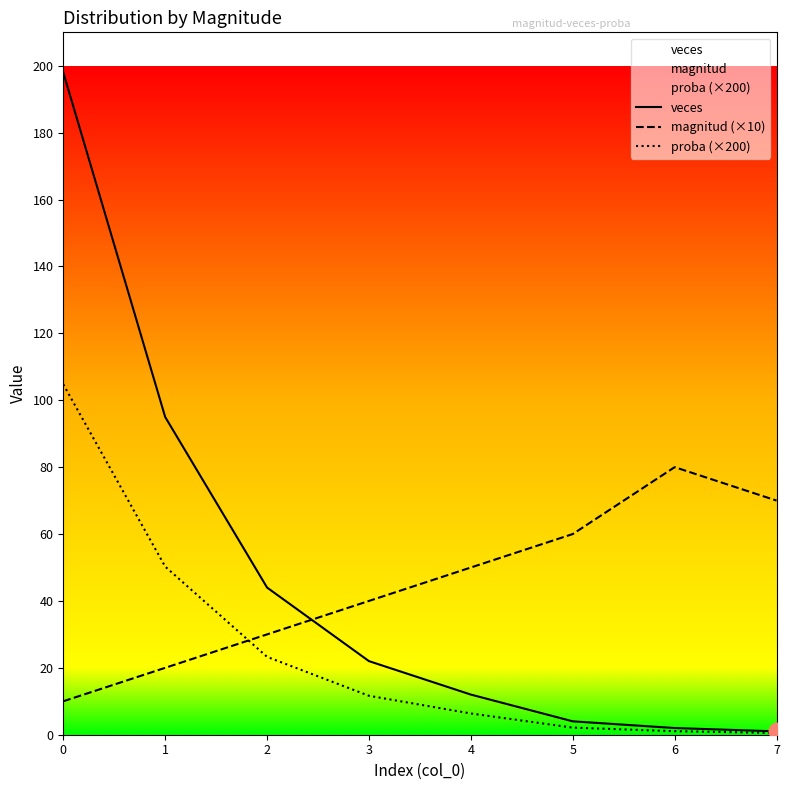

Reading left to right, list all the values displayed in this chart.

veces: 0=198.0	1=95.0	2=44.0	3=22.0	4=12.0	5=4.0	6=2.0	7=1.0
magnitud (×10): 0=10.0	1=20.0	2=30.0	3=40.0	4=50.0	5=60.0	6=80.0	7=70.0
proba (×200): 0=104.8	1=50.3	2=23.3	3=11.6	4=6.3	5=2.1	6=1.1	7=0.5